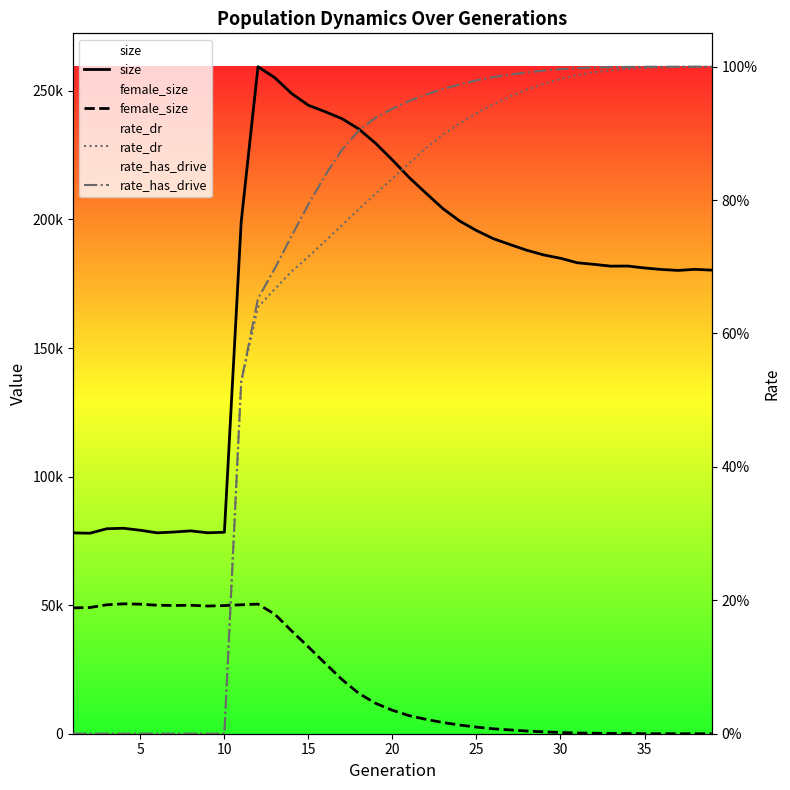

How many lines are shown in the chart?

4